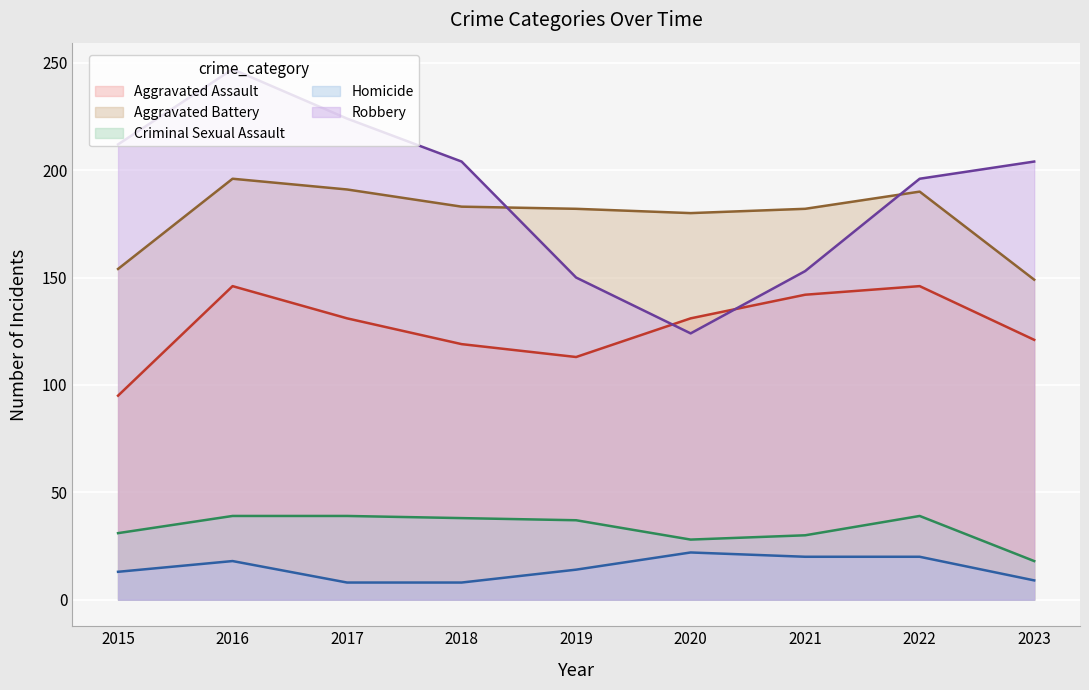

How many data points in Criminal Sexual Assault are above 37?

4